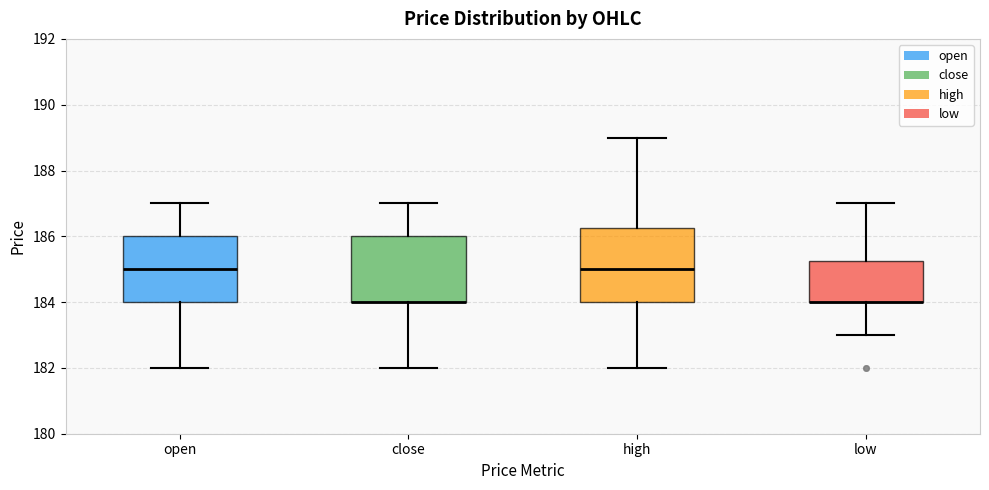

Which box is the tallest, from its lower edge to its upper edge?

high